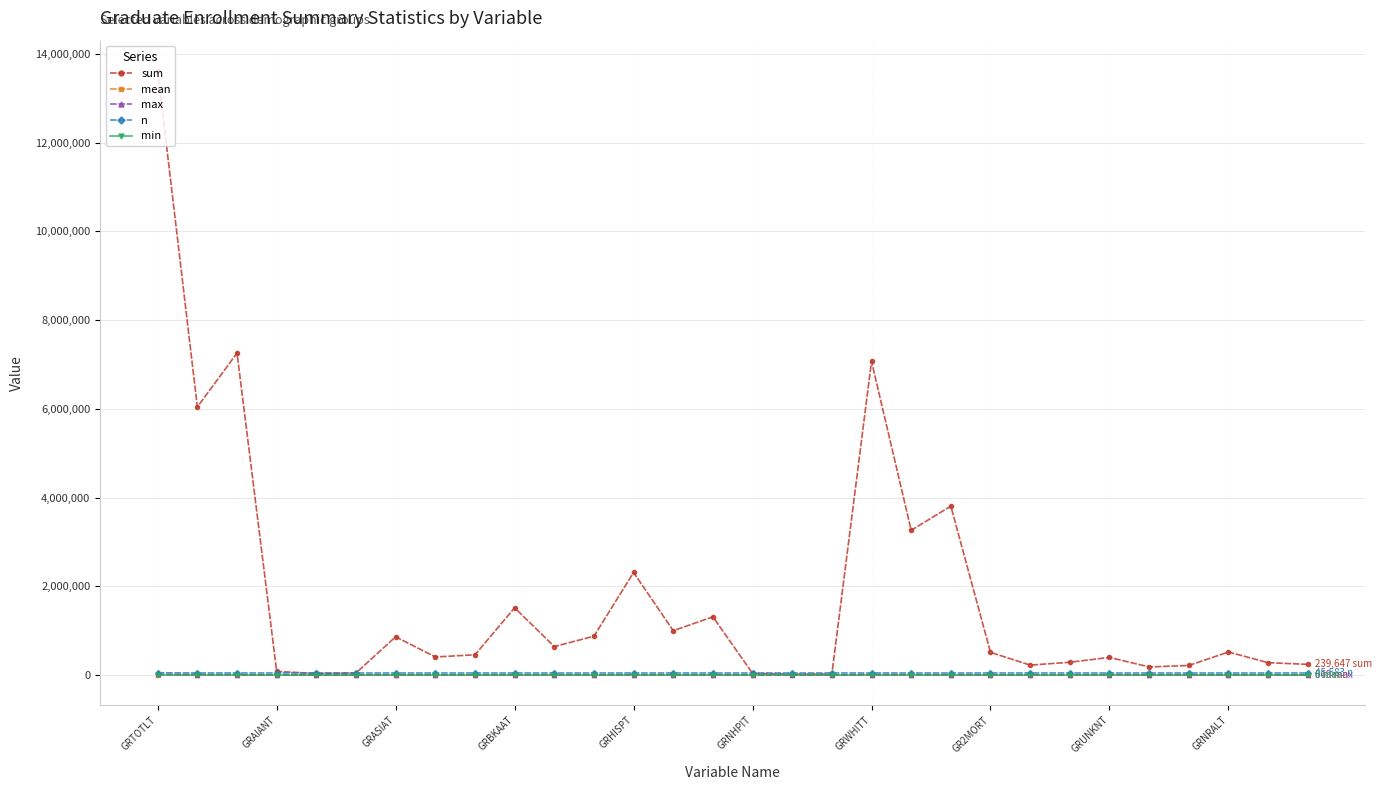

What is the maximum value shown in the chart?

13619062.0